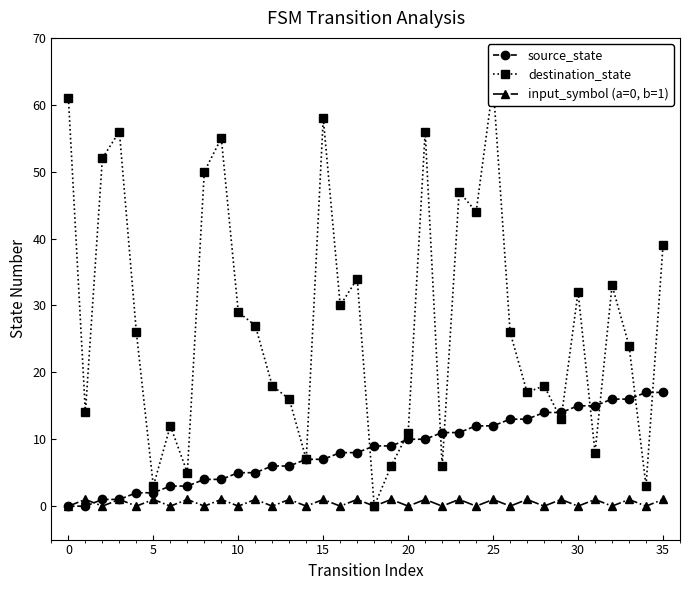

Which series has the largest range (max minus min)?

destination_state